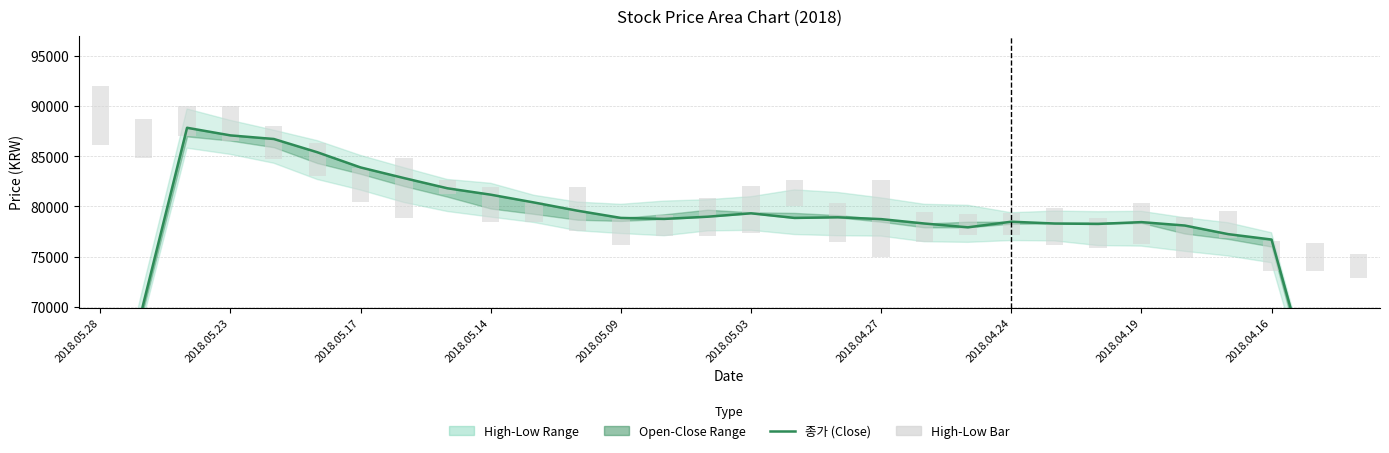

Does the chart contain any negative values?

No